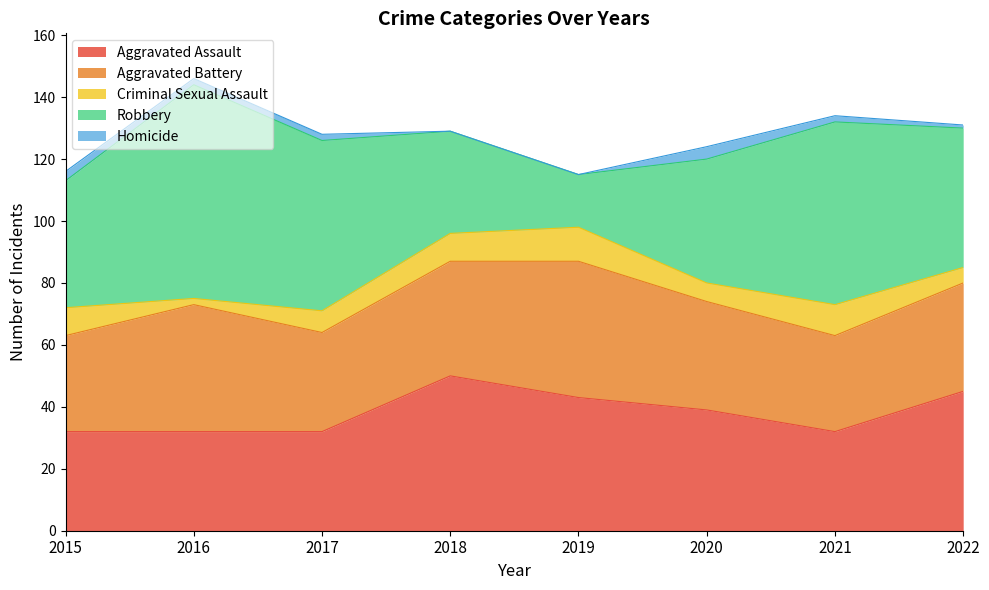

True or false: Aggravated Assault and Homicide cross at least once.

False